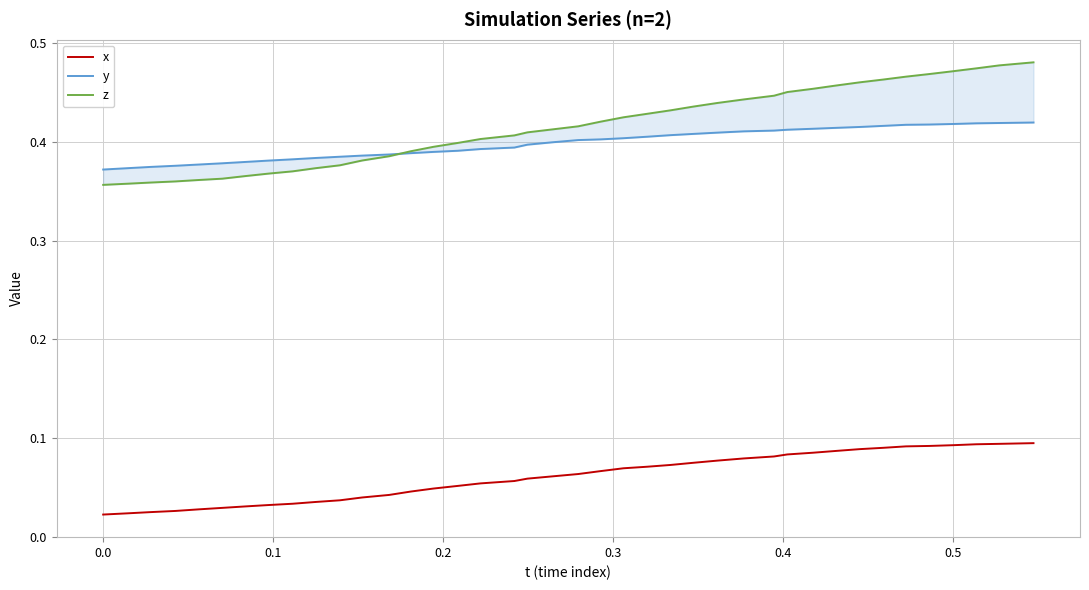

The x series shows 0.1 at 18. True or false?

False